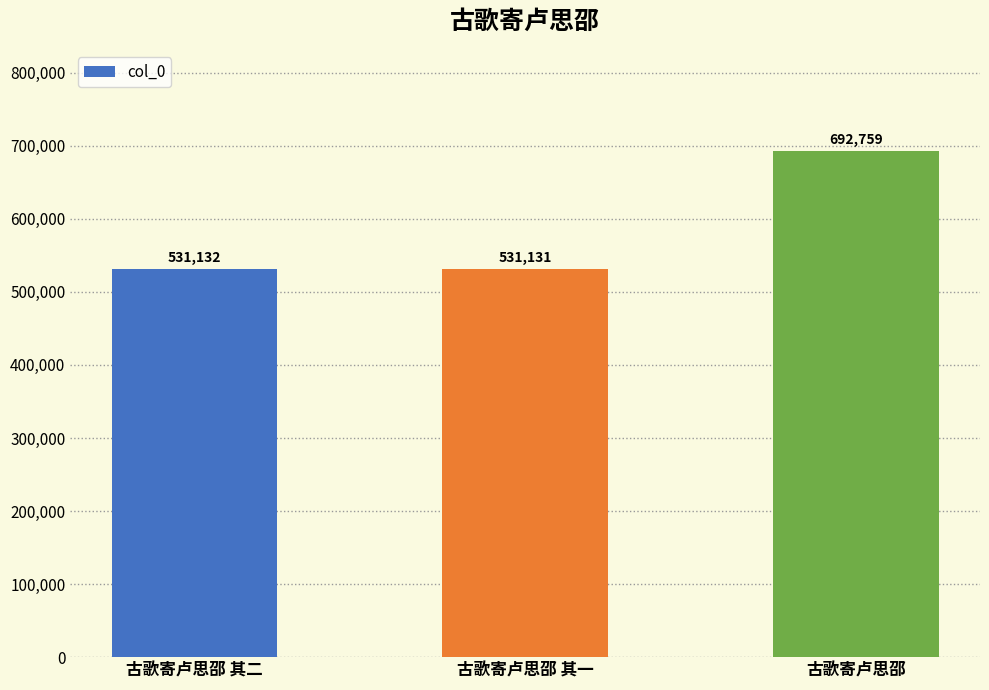

What is the average value?

585007